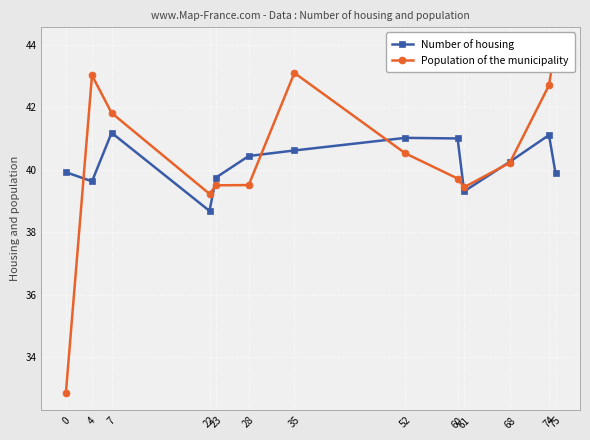

What are all the series names shown in the legend?

Number of housing, Population of the municipality